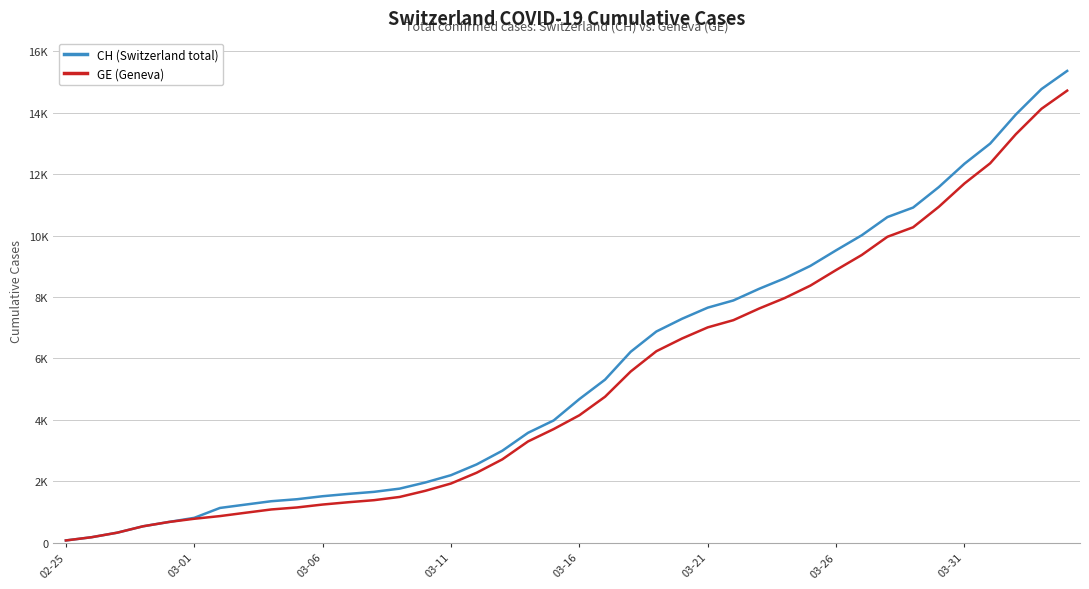

Where is GE (Geneva) nearest to the value 7394?

26